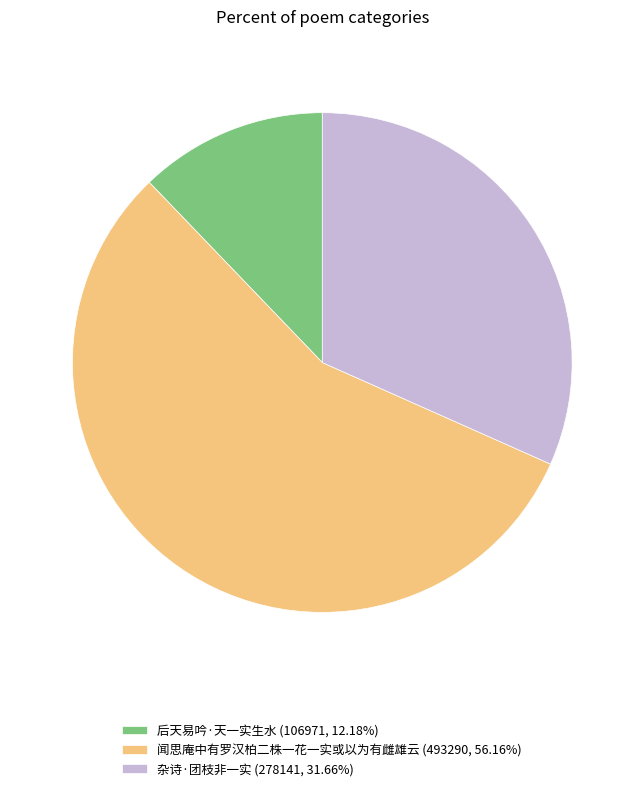

What is the ratio of the value at 后天易吟·天一实生水 to the value at 闻思庵中有罗汉柏二株一花一实或以为有雌雄云?

0.2